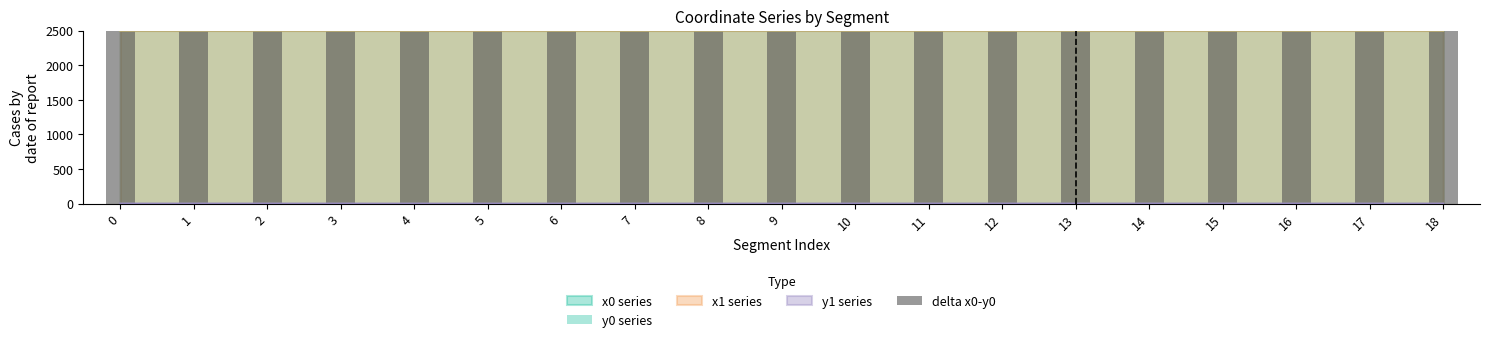

What is the value of the 3rd bar from the left?

2499.3